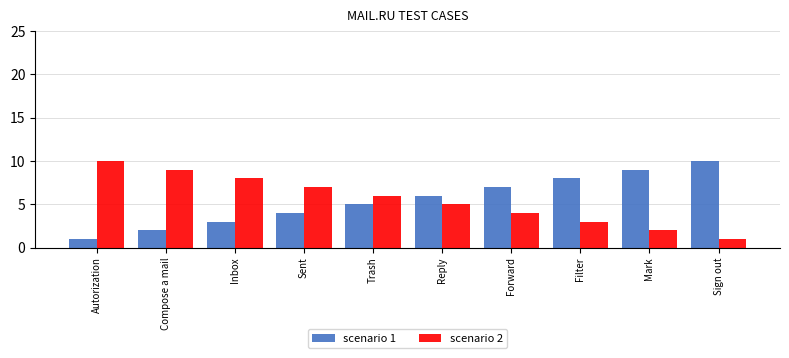

How many data points in scenario 1 are less than 6?

5